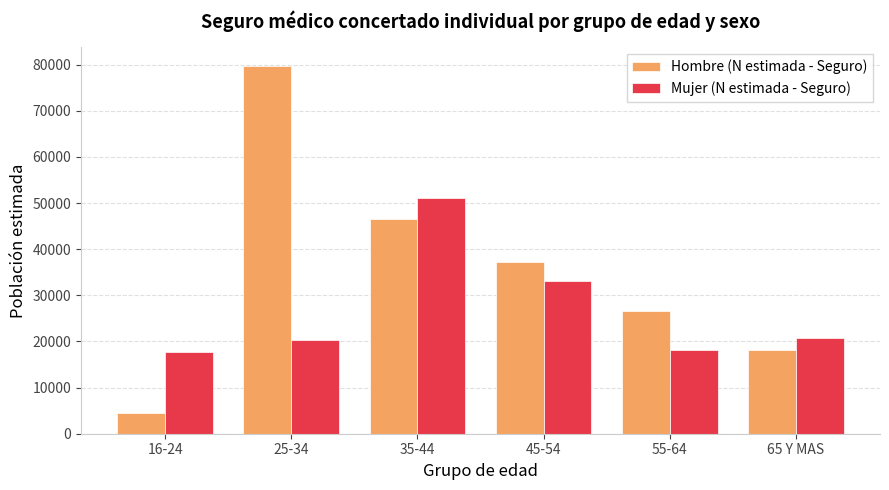

What is the approximate value of Mujer (N estimada - Seguro) at 35-44, to the nearest 100?

51000